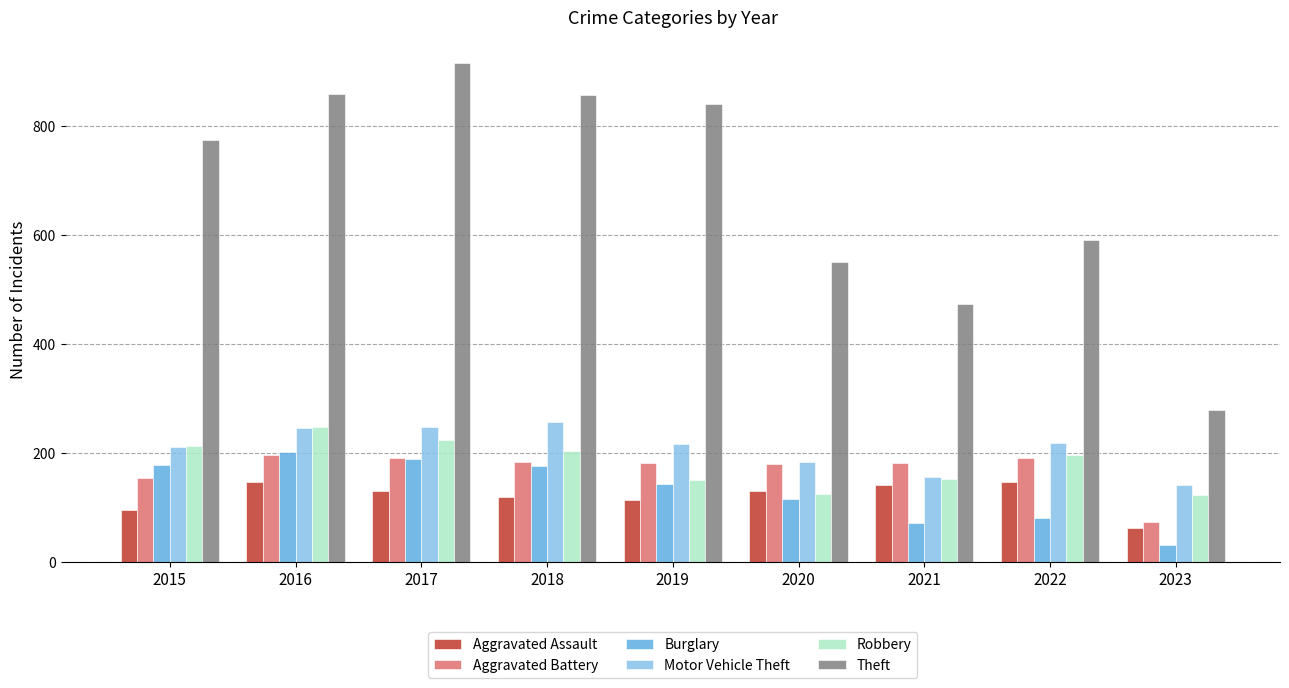

What is the value of the Aggravated Assault bar at the 9th from the left?

62